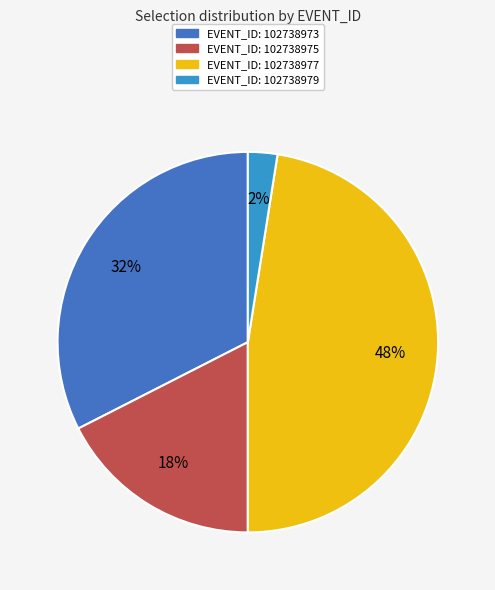

Is there a majority slice in this chart?

No